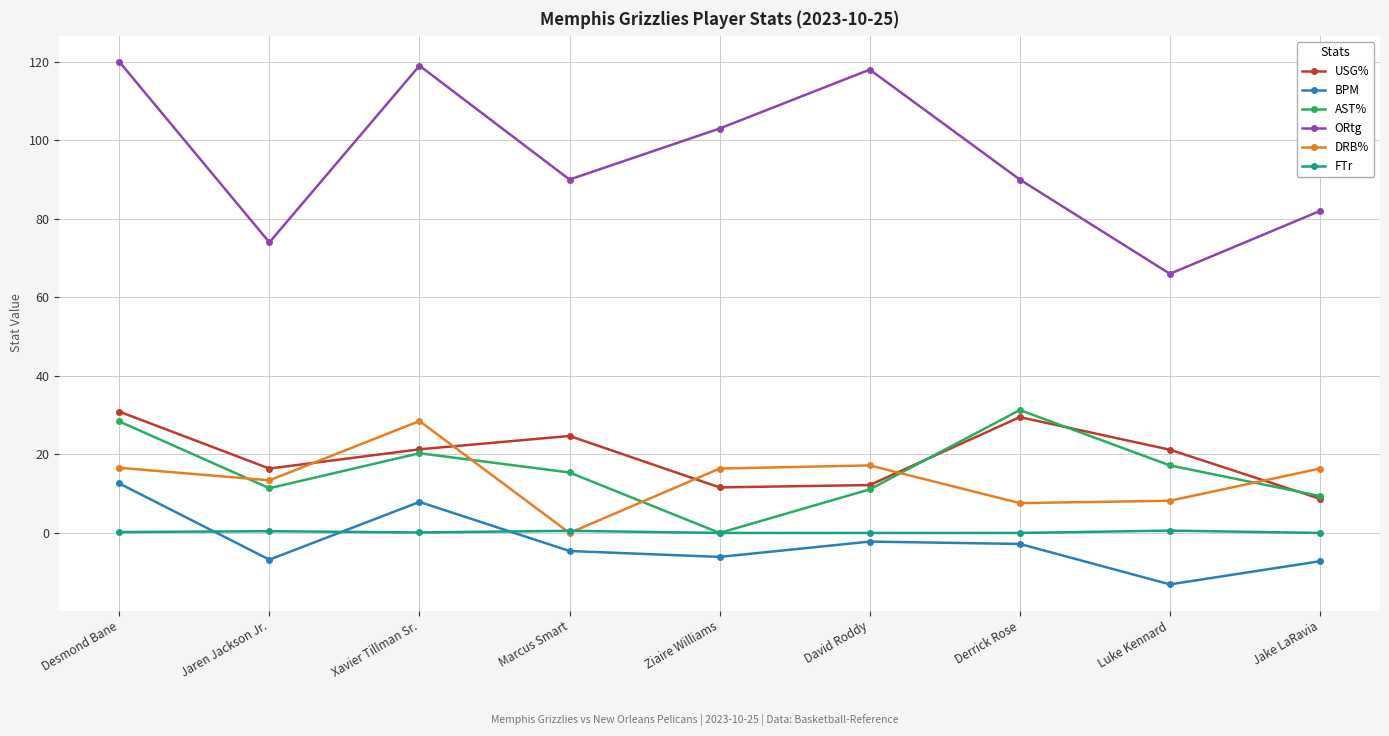

What is the label of the 7th point from the right?

Xavier Tillman Sr.